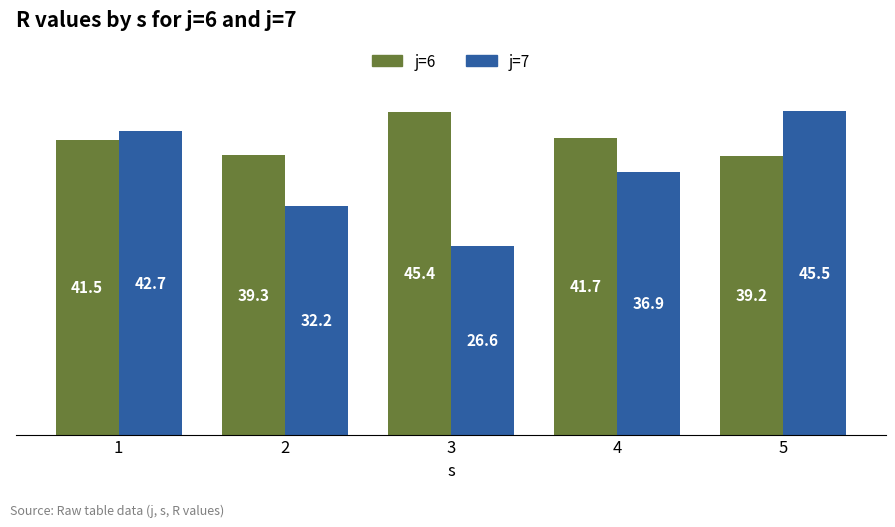

Which category has the highest value in the j=7 series?

5